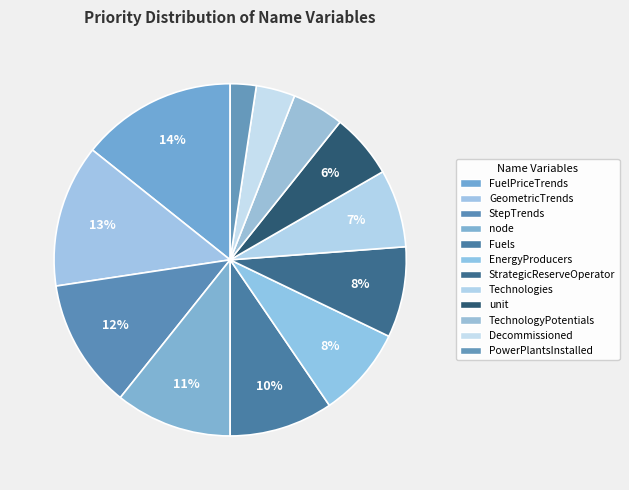

Count the number of slices in the pie.

12